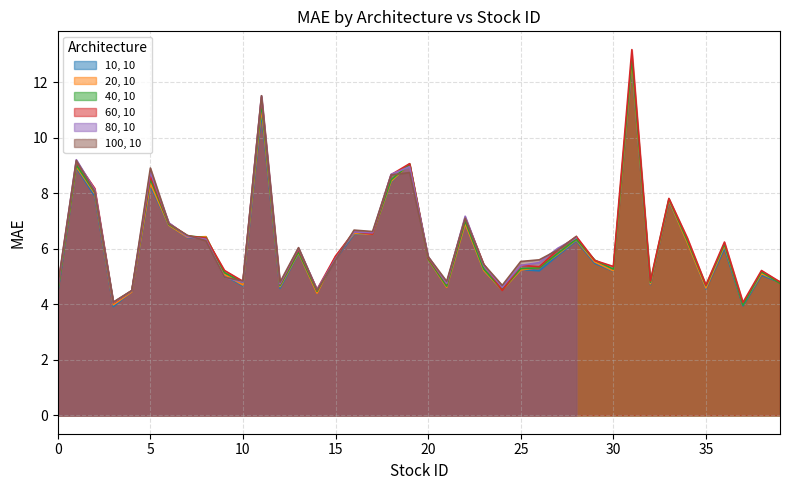

Which series ends up on top after the final intersection of 60, 10 and 40, 10?

60, 10